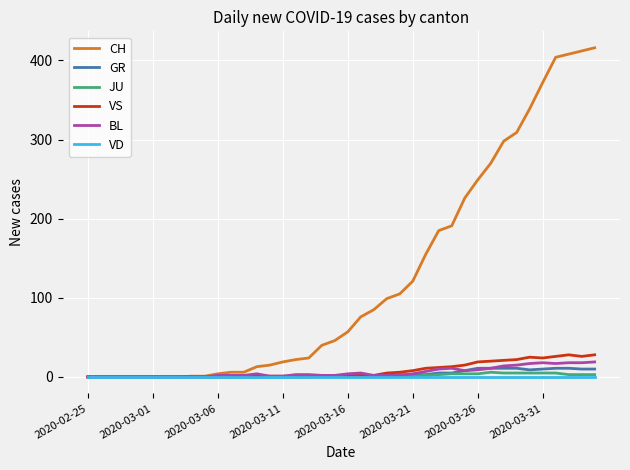

Which series has the largest total across all categories?

CH